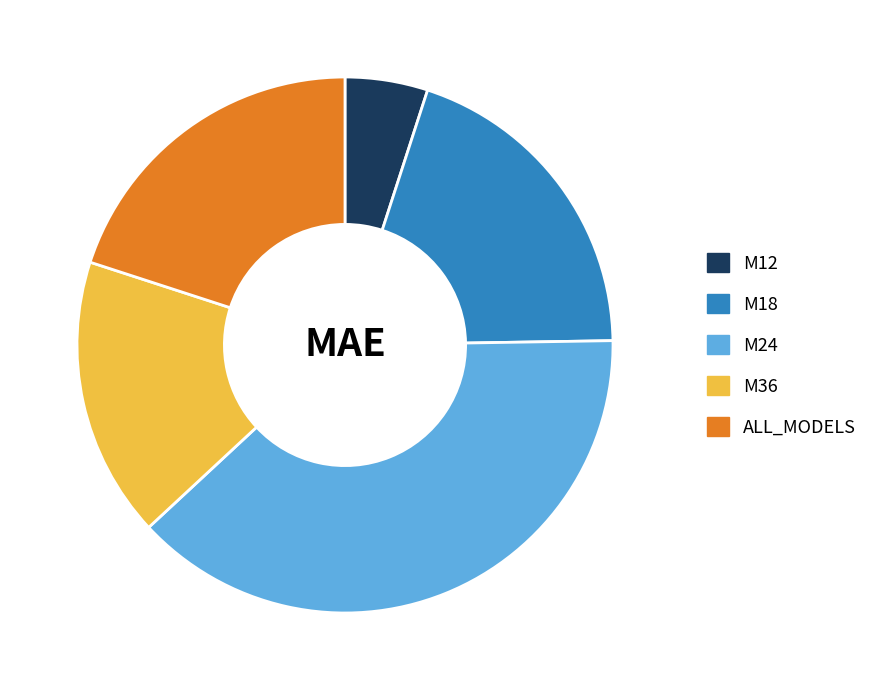

Is there a majority slice in this chart?

No